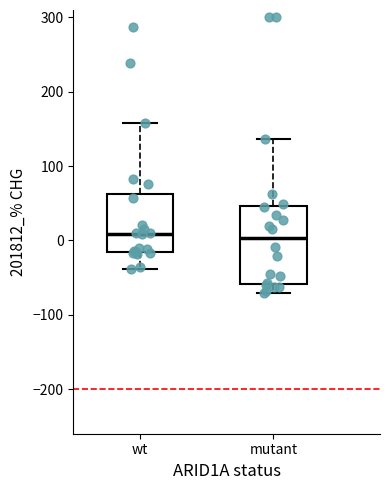

Where does the upper whisker of the box for mutant end on the y-axis? The values are not printed on the chart, so give them approximately, as read against the axis.

140